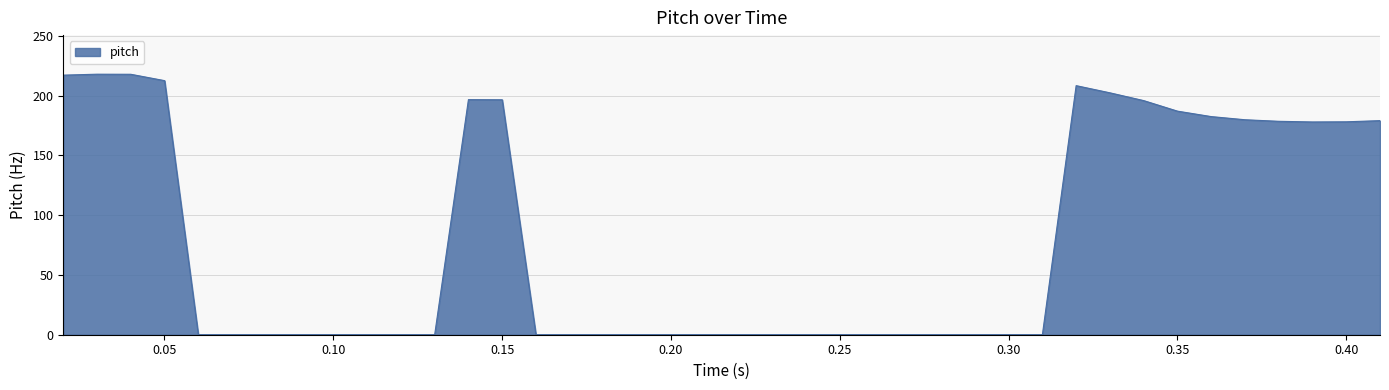

What is the difference between the maximum and minimum values?

217.9